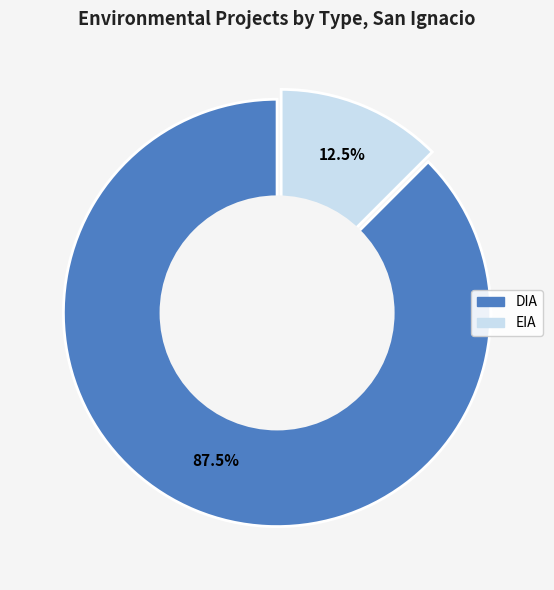

How many segments does this pie chart have?

2